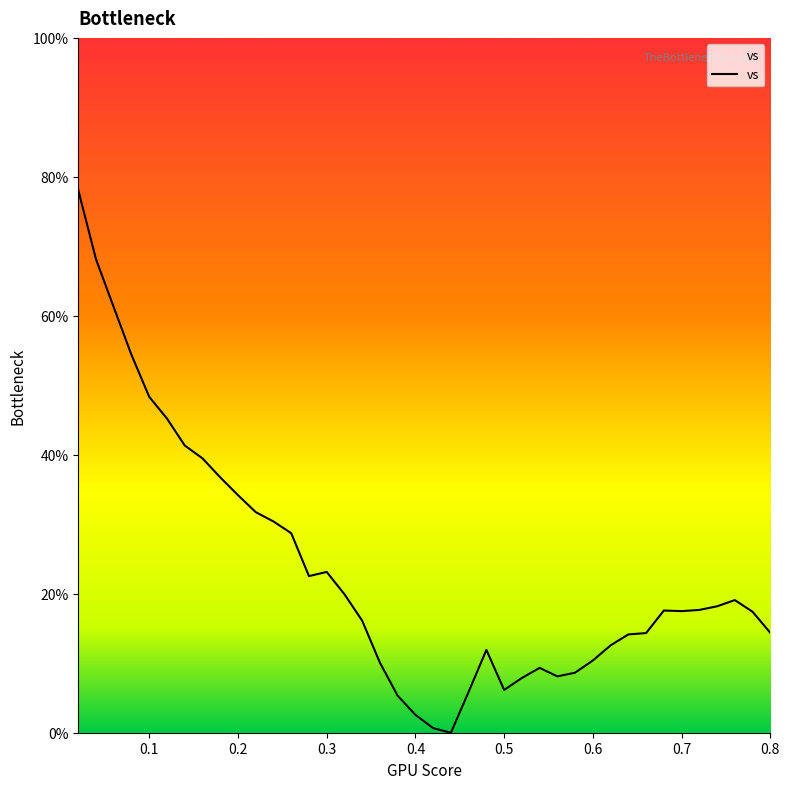

True or false: there are more than 0 points higher than both neighbors.

True